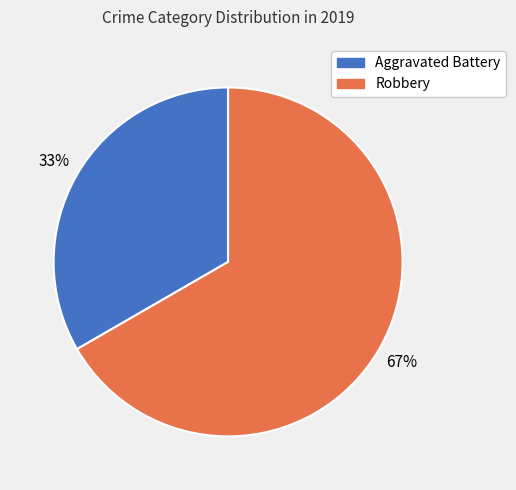

Rank the categories by value from highest to lowest.

Robbery, Aggravated Battery